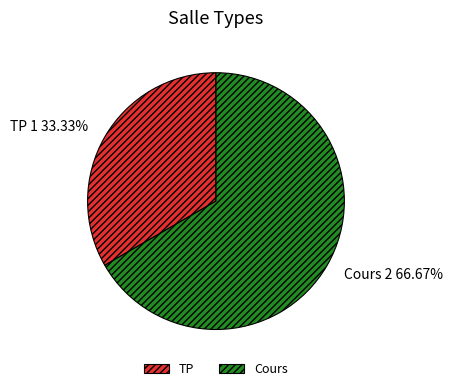

To the nearest percent, what portion does Cours represent?

67%